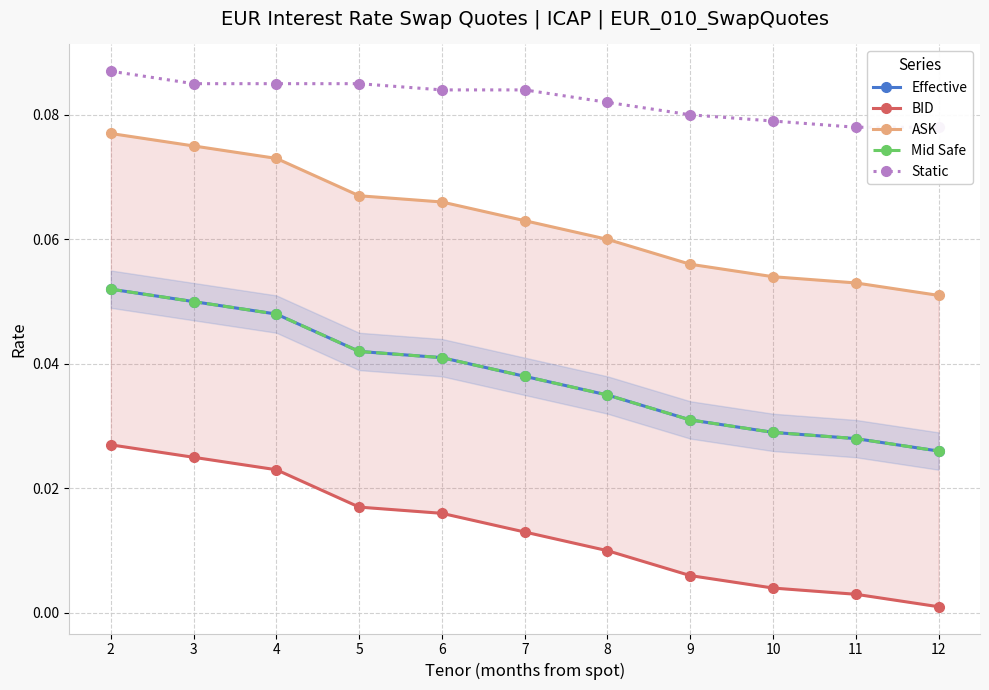

Reading left to right, transcribe all the data shown in this chart.

Effective: 0.1	0.1	0.0	0.0	0.0	0.0	0.0	0.0	0.0	0.0	0.0
BID: 0.0	0.0	0.0	0.0	0.0	0.0	0.0	0.0	0.0	0.0	0.0
ASK: 0.1	0.1	0.1	0.1	0.1	0.1	0.1	0.1	0.1	0.1	0.1
Mid Safe: 0.1	0.1	0.0	0.0	0.0	0.0	0.0	0.0	0.0	0.0	0.0
Static: 0.1	0.1	0.1	0.1	0.1	0.1	0.1	0.1	0.1	0.1	0.1